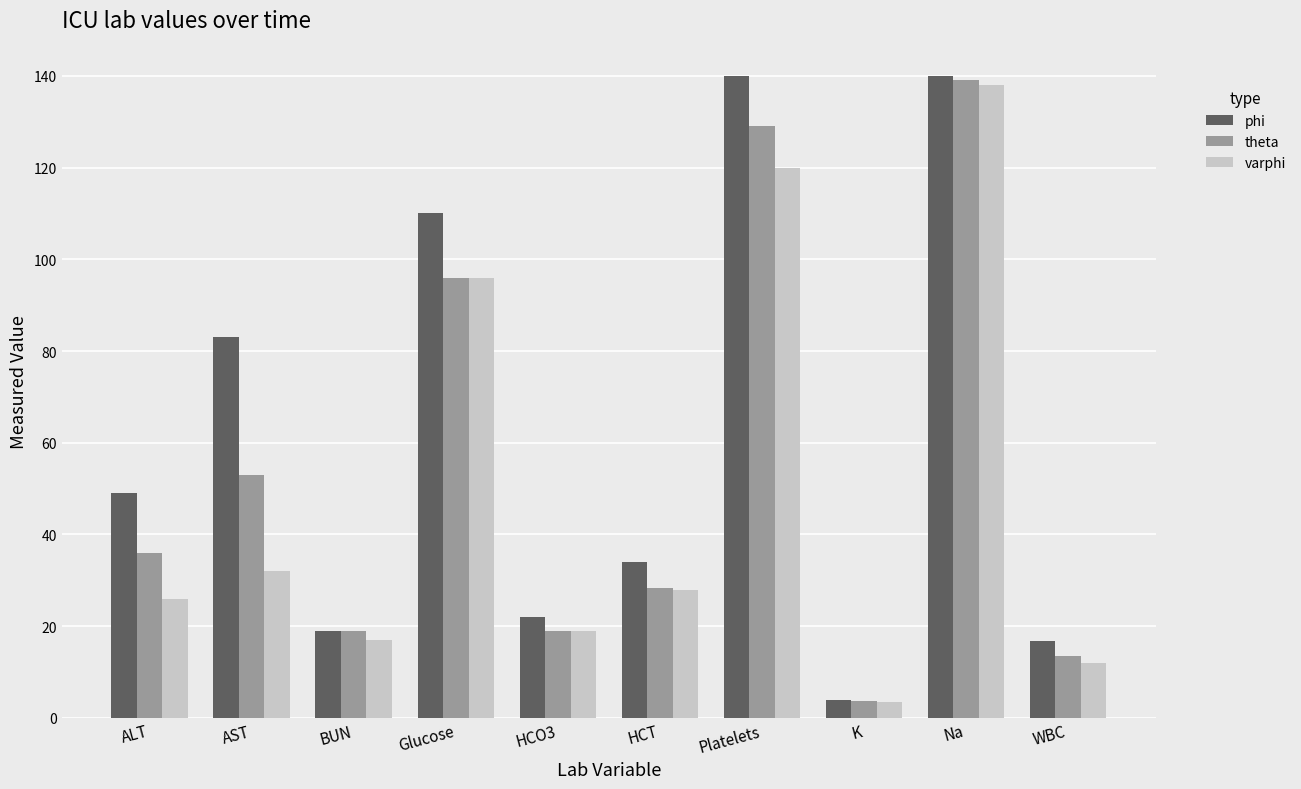

How many data points does each series have?

10